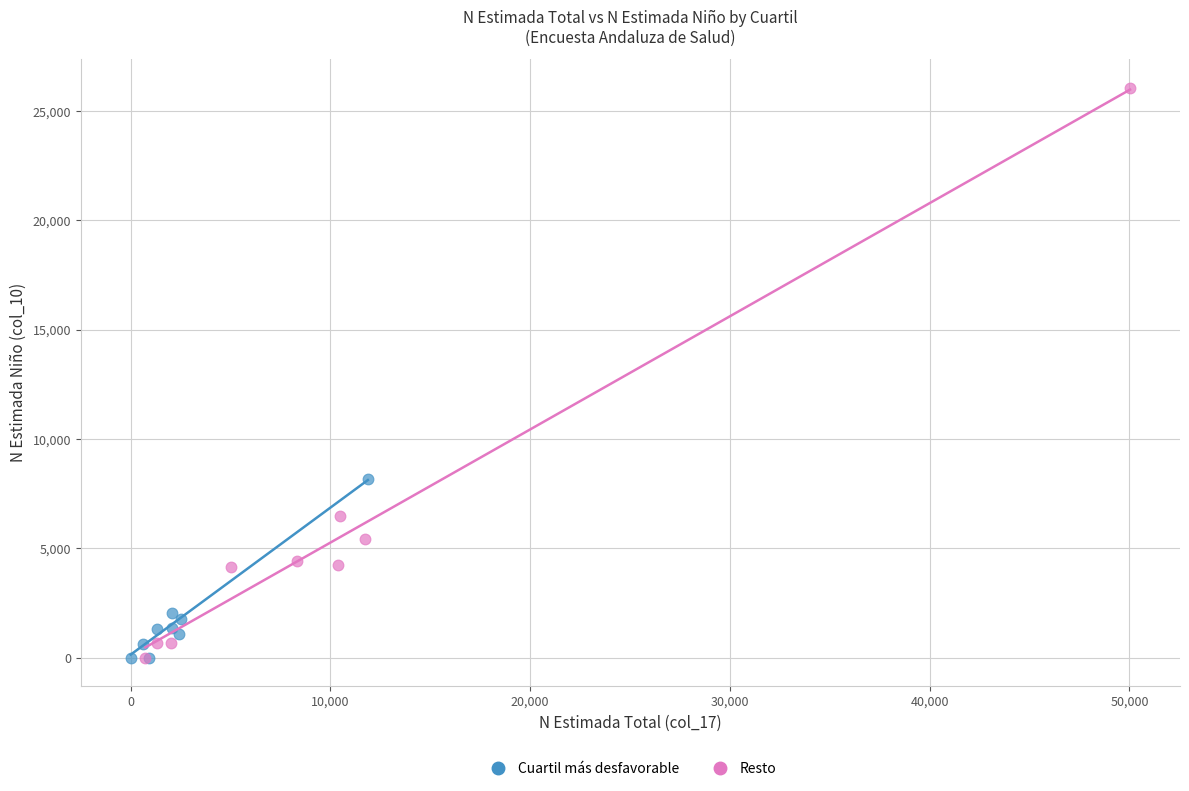

Which series has the widest spread of Y values?

Resto